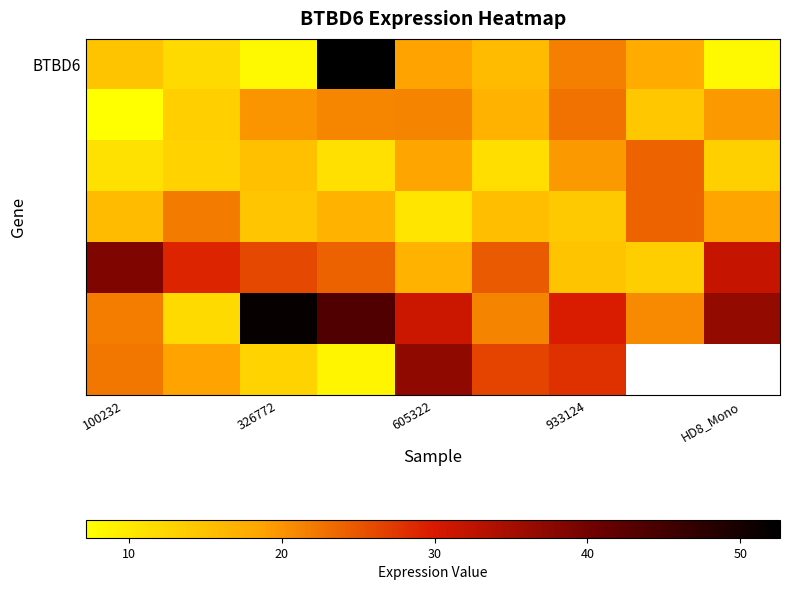

How many categories are shown in the chart?

9